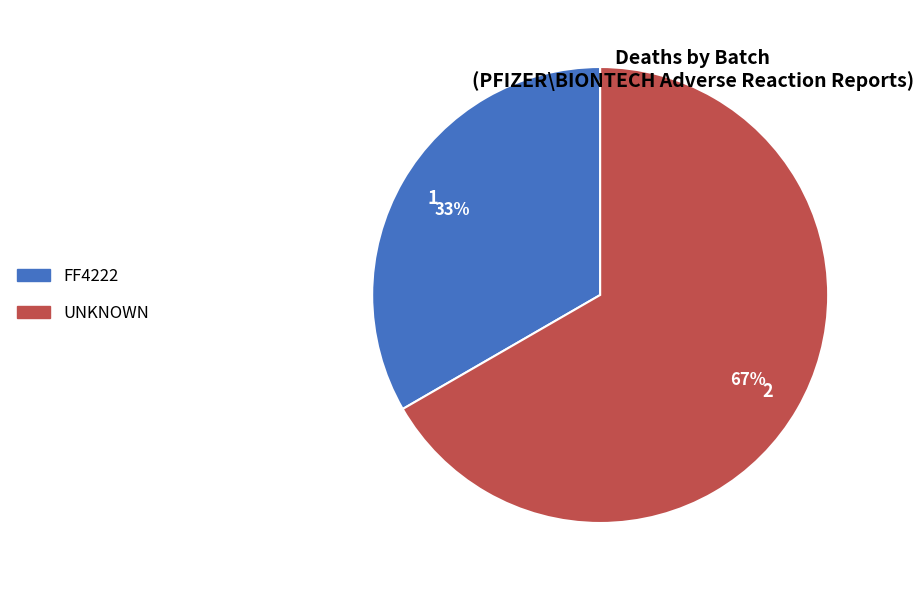

Is there a majority slice in this chart?

Yes